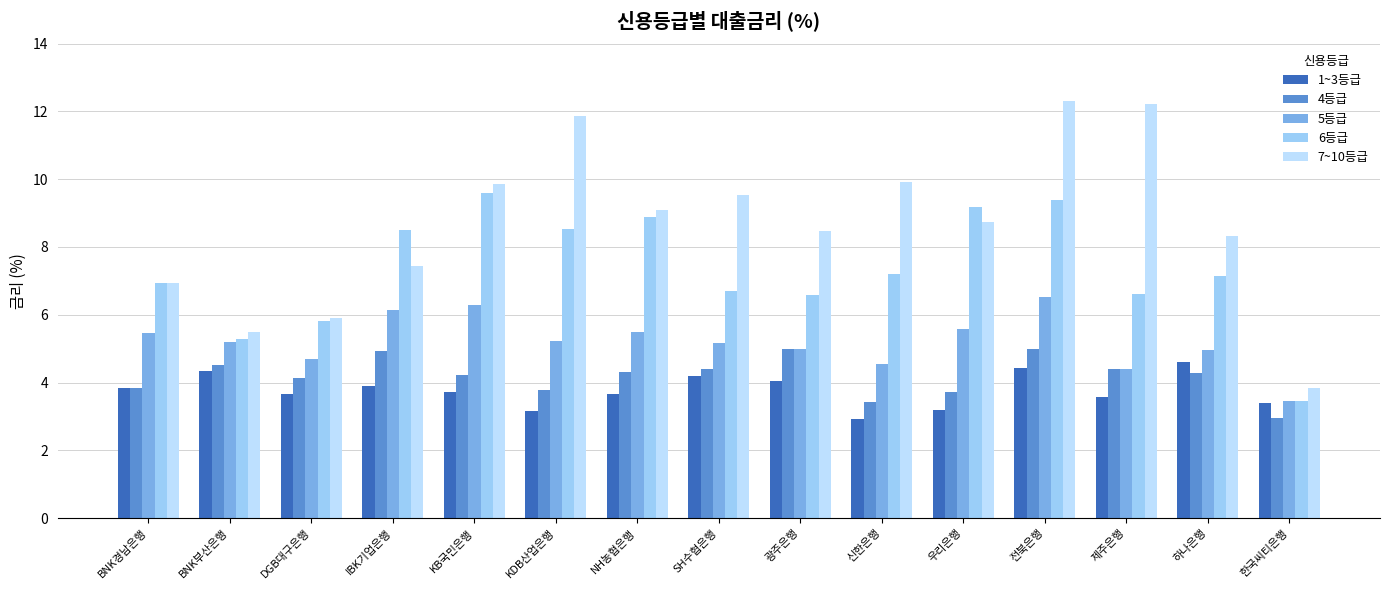

What is the label of the 1st bar from the left?

BNK경남은행